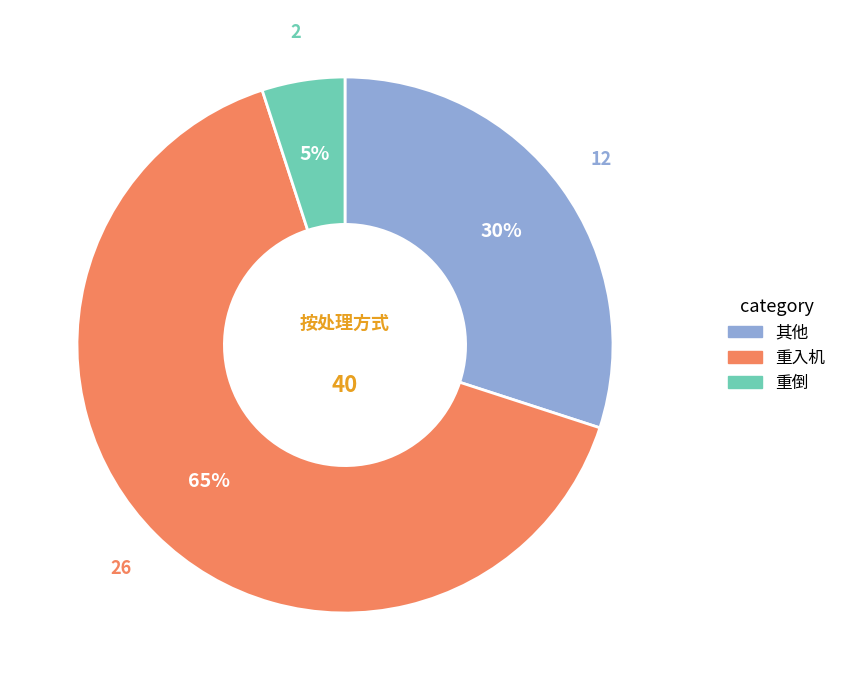

Do 重倒 and 重入机 together represent more than half of the pie?

Yes